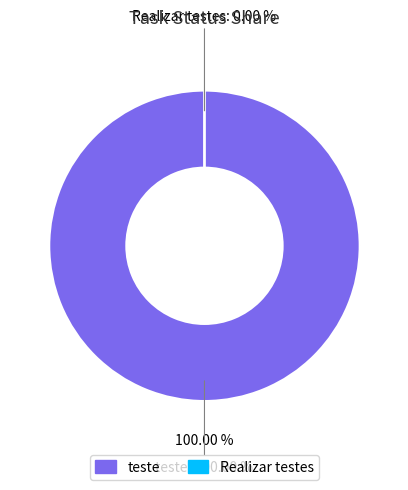

Count the number of slices in the pie.

2